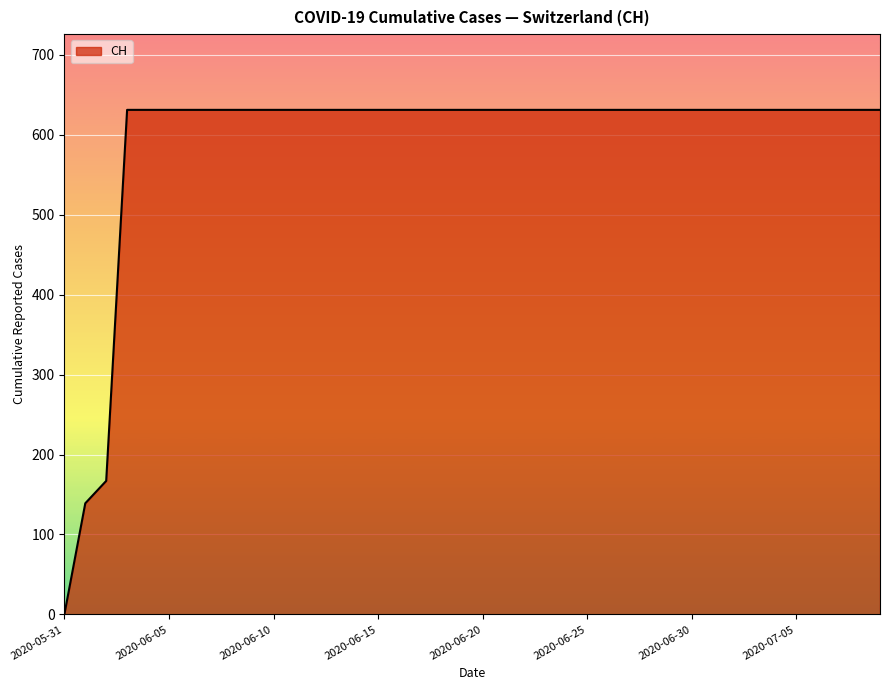

What is the difference between the second highest and minimum values?

631